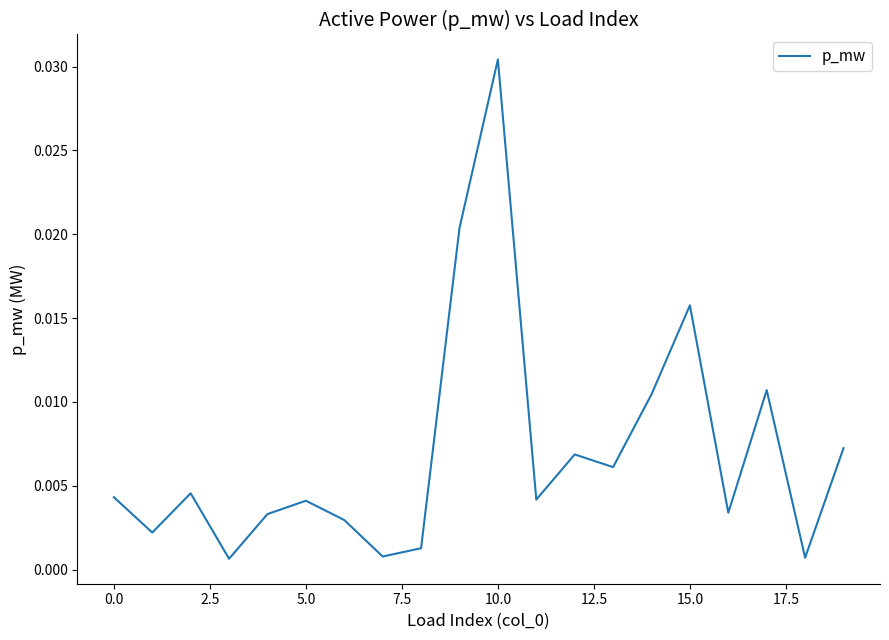

Which label corresponds to the largest value in the chart?

10.0